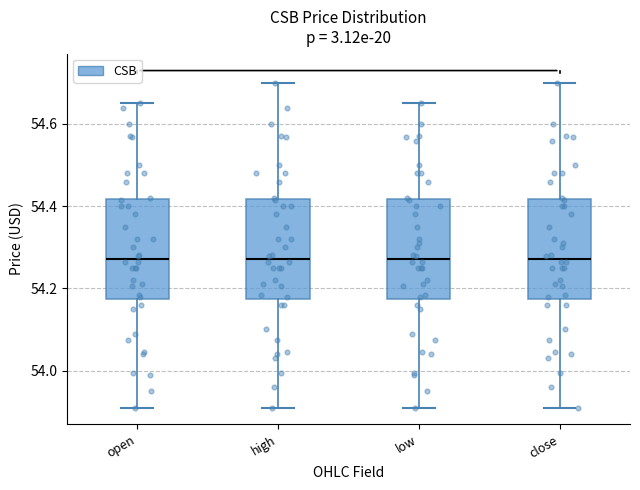

Reading left to right, read every box against the y-axis: the position of its median line, the range the box covers, and the ends of its whiskers. The values are not printed on the chart, so give them approximately, as read against the axis.

open: median 54.28, box 54.18 to 54.42, whiskers 53.92 to 54.66
high: median 54.28, box 54.18 to 54.42, whiskers 53.92 to 54.70
low: median 54.28, box 54.18 to 54.42, whiskers 53.92 to 54.66
close: median 54.28, box 54.18 to 54.42, whiskers 53.92 to 54.70